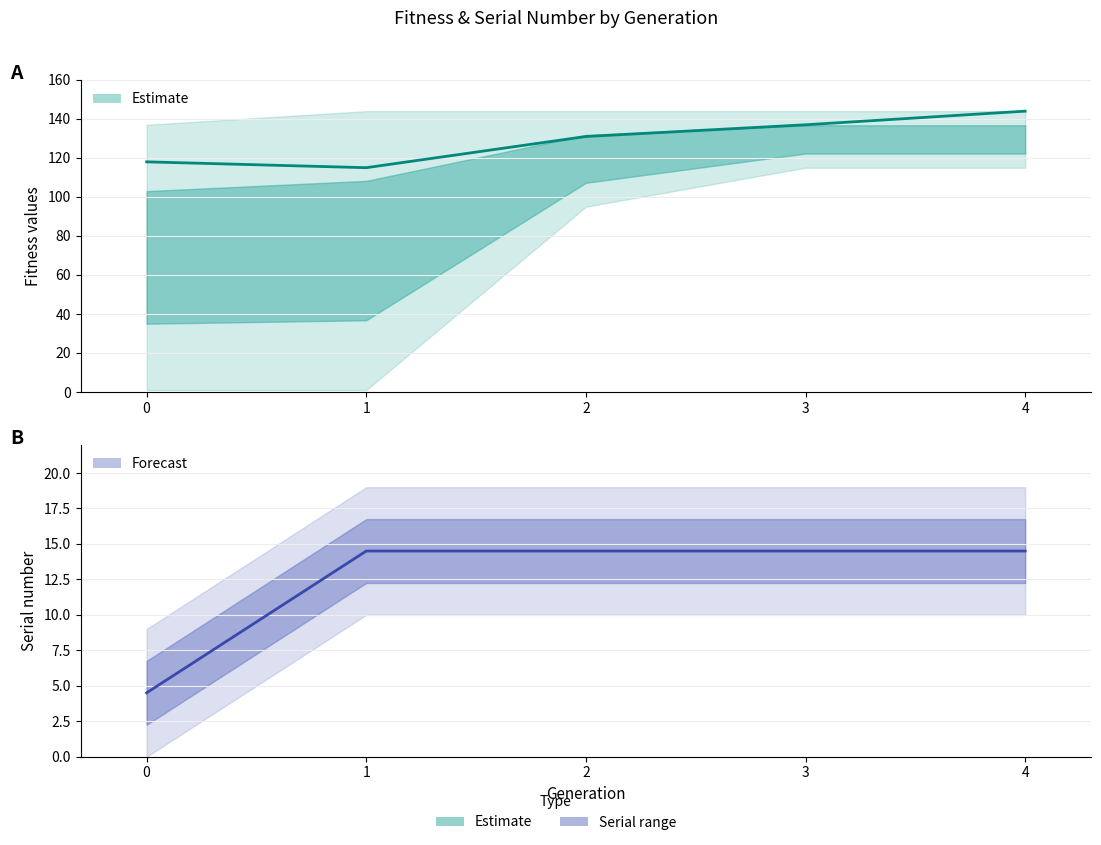

How many series are shown in this chart?

2